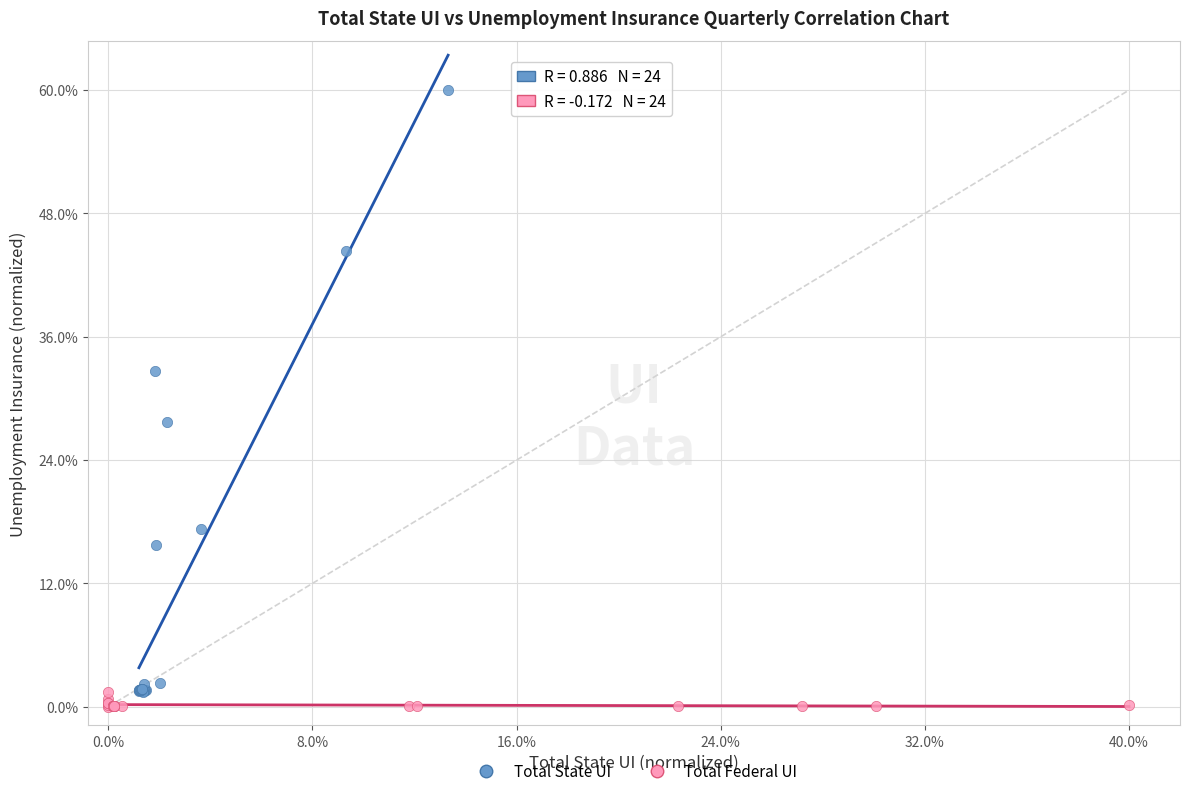

Which series reaches the minimum Y coordinate?

Total Federal UI